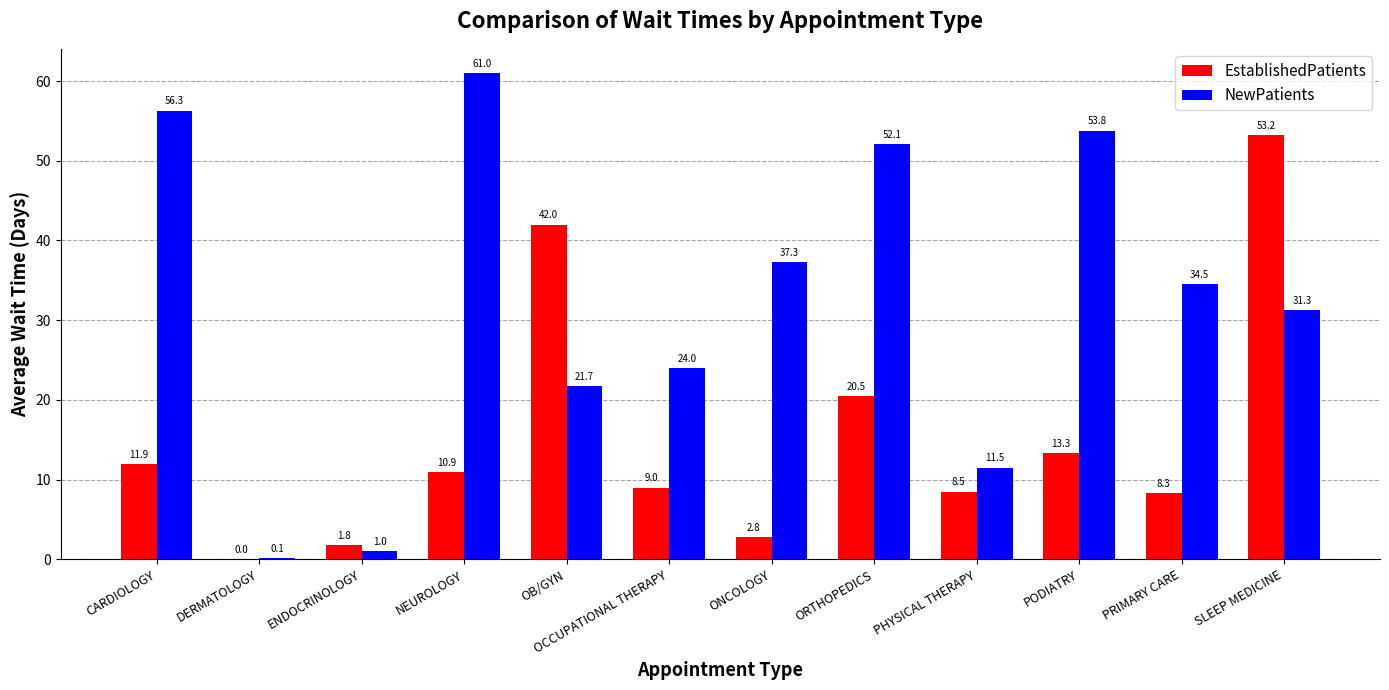

Reading left to right, extract all data points from this chart.

EstablishedPatients: 11.9	0.0	1.8	10.9	42.0	9.0	2.8	20.5	8.5	13.3	8.3	53.2
NewPatients: 56.3	0.1	1.0	61.0	21.7	24.0	37.3	52.1	11.5	53.8	34.5	31.3